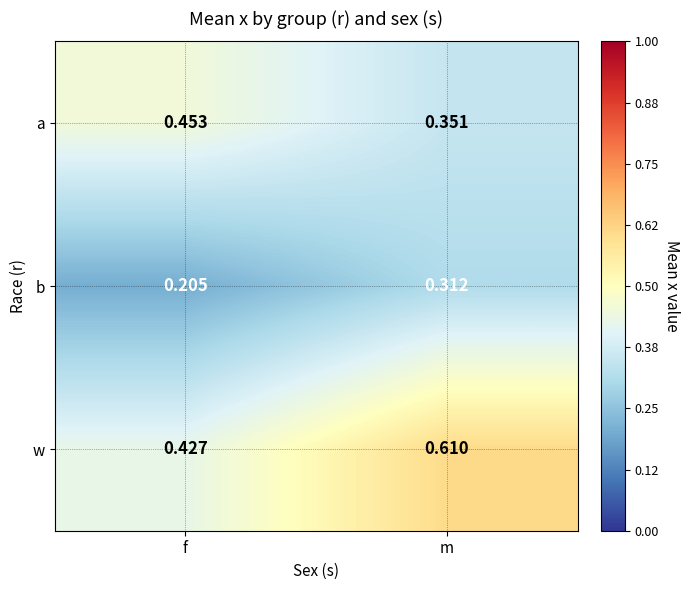

List the series in order of their peak value, lowest first.

b, a, w